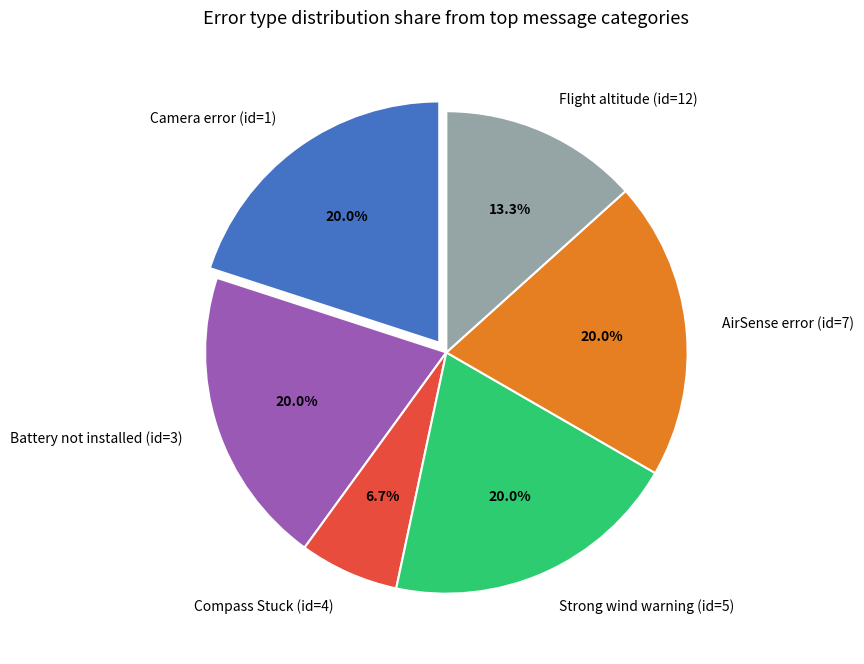

To the nearest percent, what is the difference between the Camera error (id=1) and Compass Stuck (id=4) slice percentages?

13%